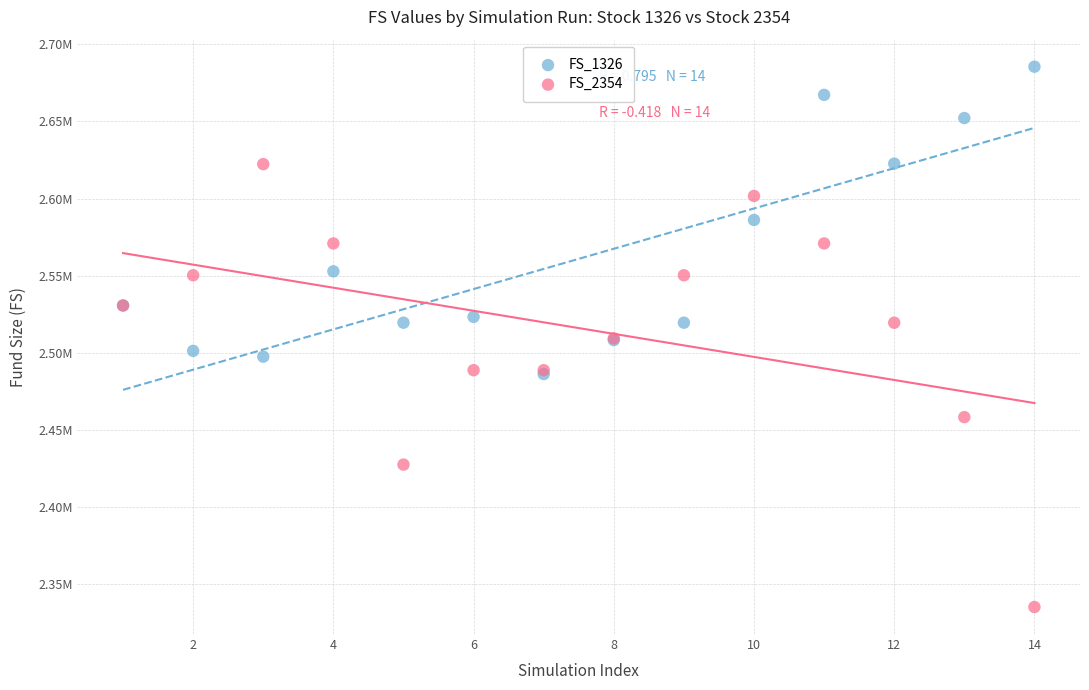

What are all the series names shown in the legend?

FS_1326, FS_2354